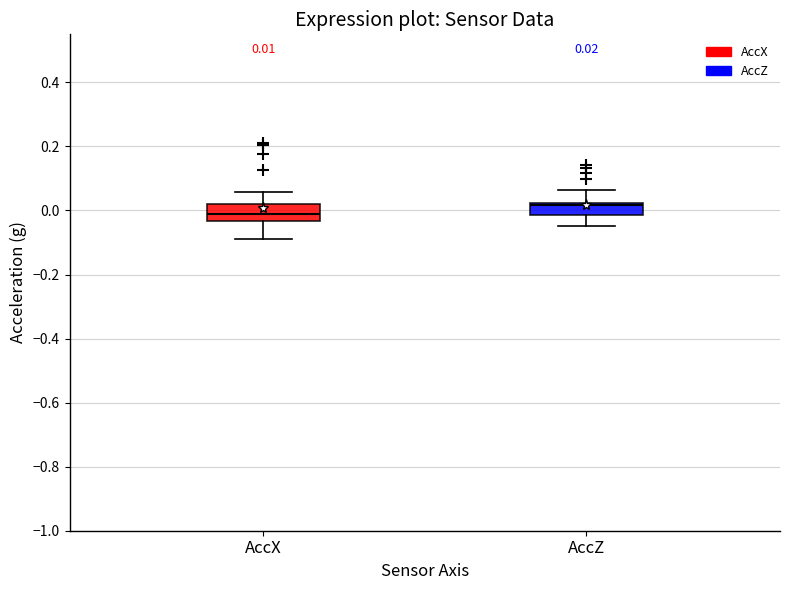

Which box's median line is the highest?

AccZ